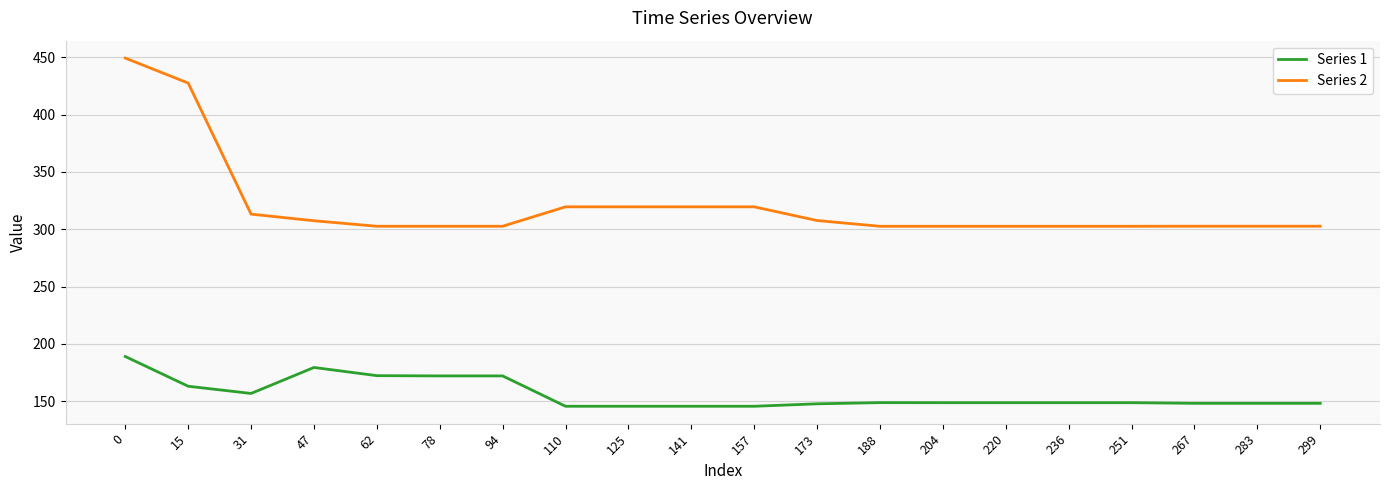

True or false: Series 1 and Series 2 intersect in this chart.

False